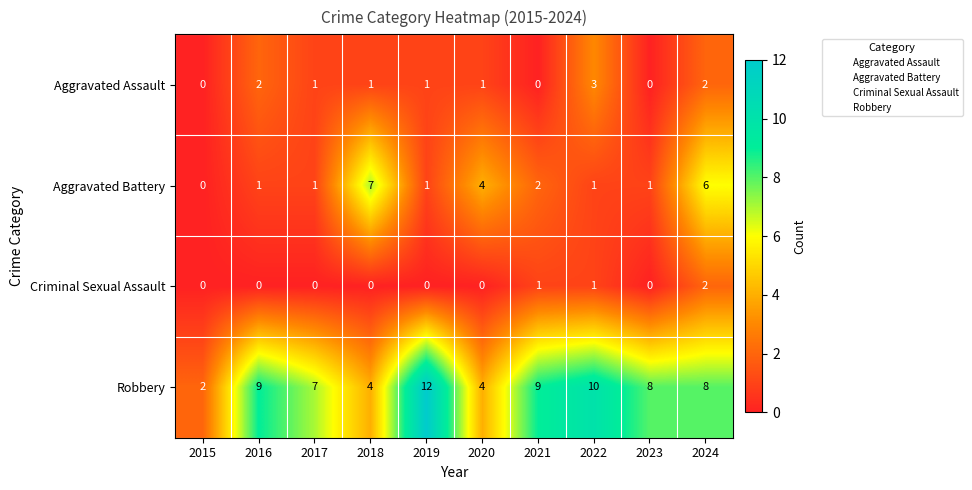

Is it true that Aggravated Assault equals 0 at 2021?

True